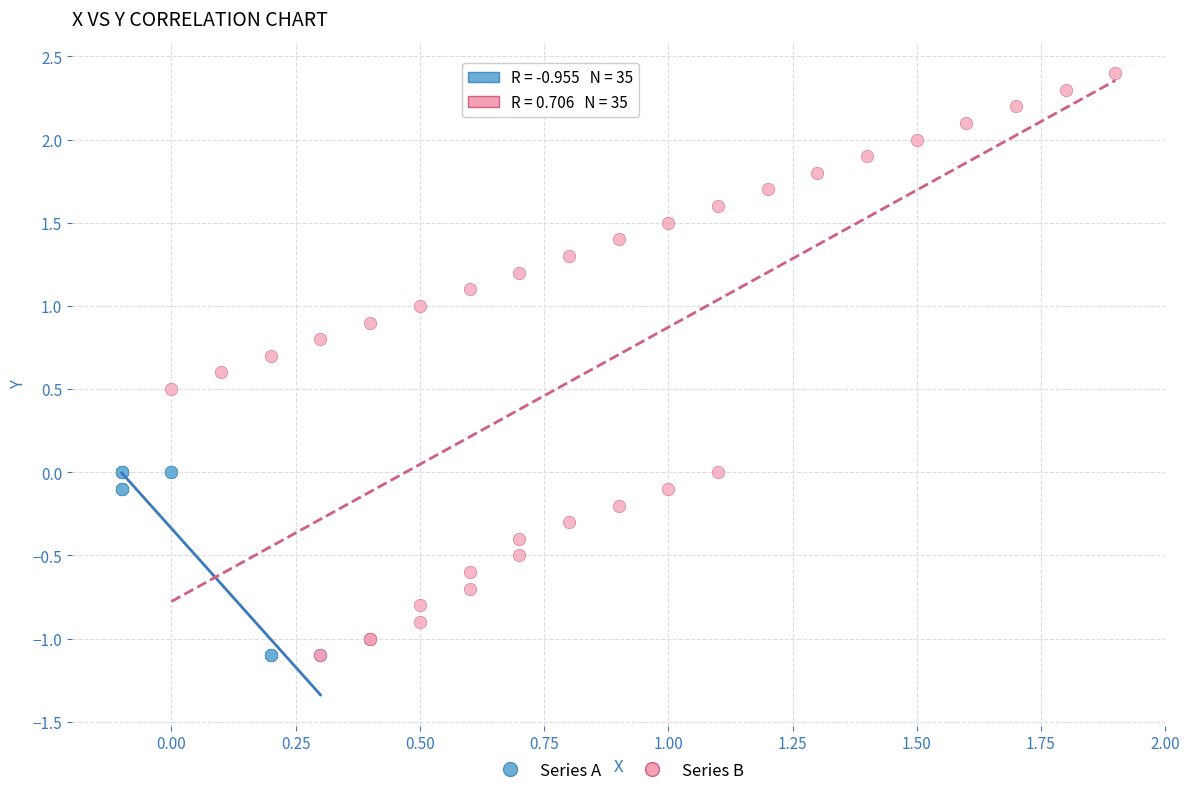

What are all the series names shown in the legend?

Series A, Series B